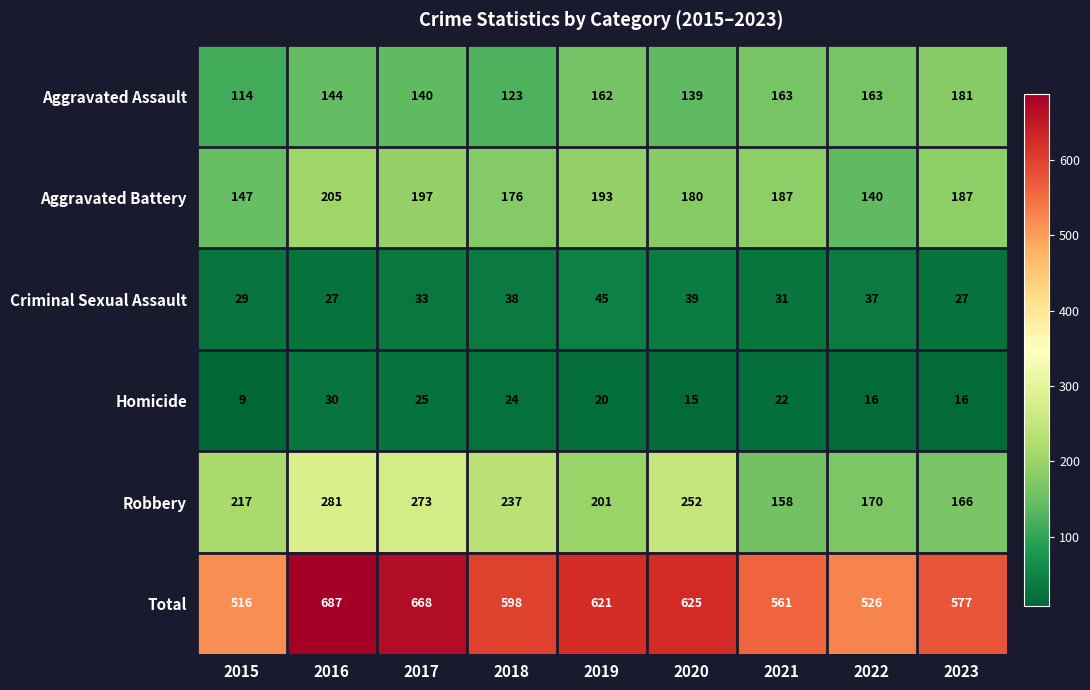

True or false: Robbery has a value of 158 at 2021.

True